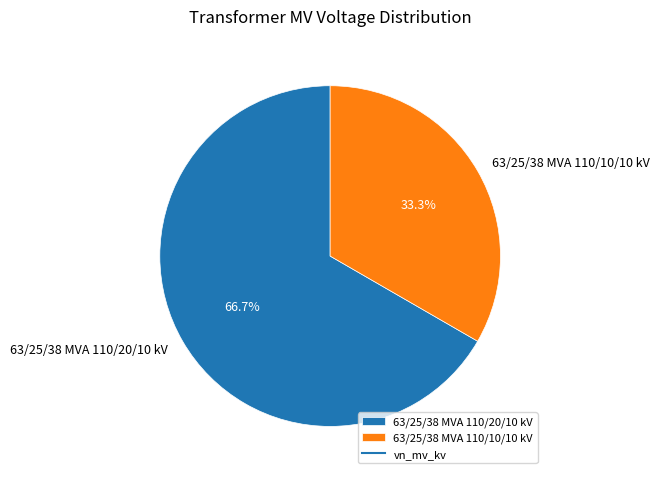

Count the number of slices in the pie.

2